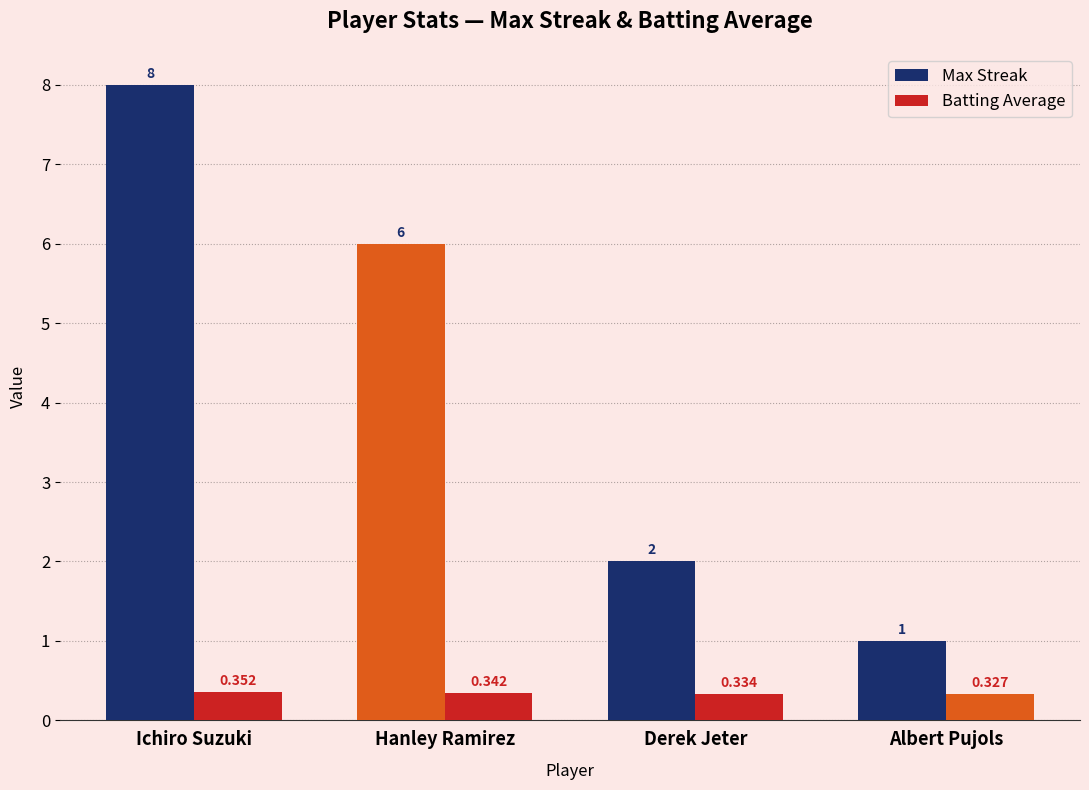

Are the bars grouped side by side (vs. stacked)?

Yes